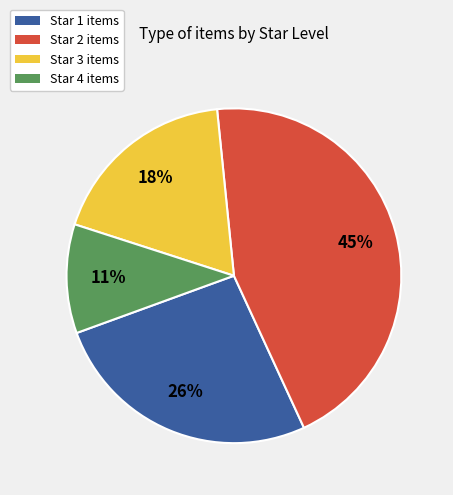

True or false: Star 1 accounts for 26% of the total.

True